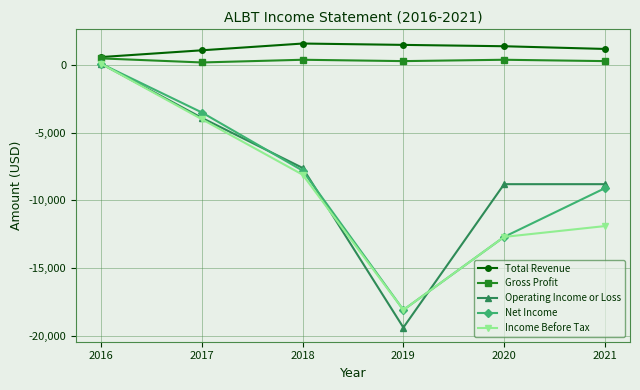

The value of Operating Income or Loss at 2020 is -8800. True or false?

True